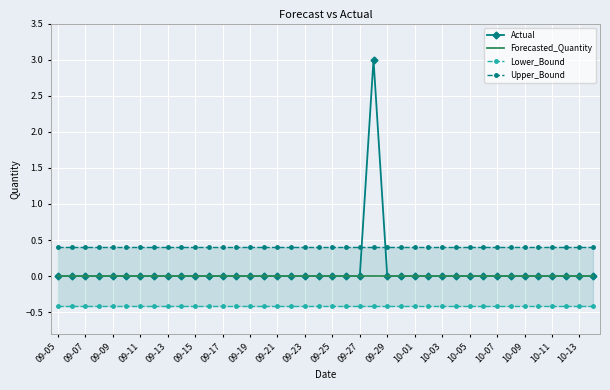

Is it true that Actual equals 0 at 09-15?

True